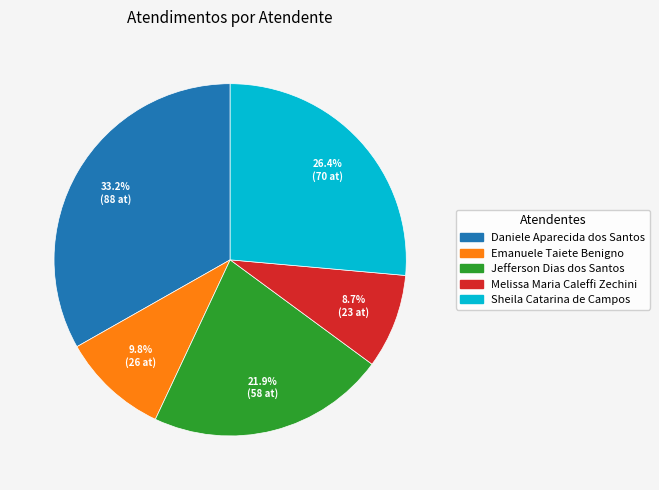

To the nearest percent, what is the difference between the largest and smallest slice percentages?

25%